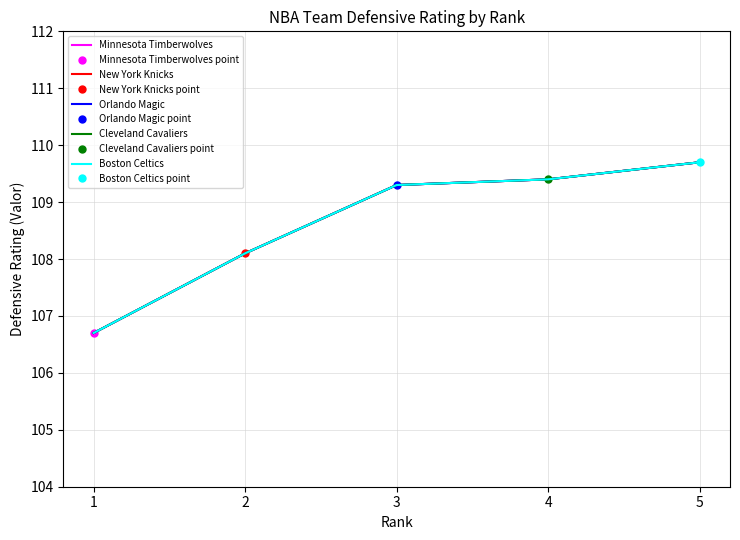

True or false: Orlando Magic has a value of 109.7 at 5.

True